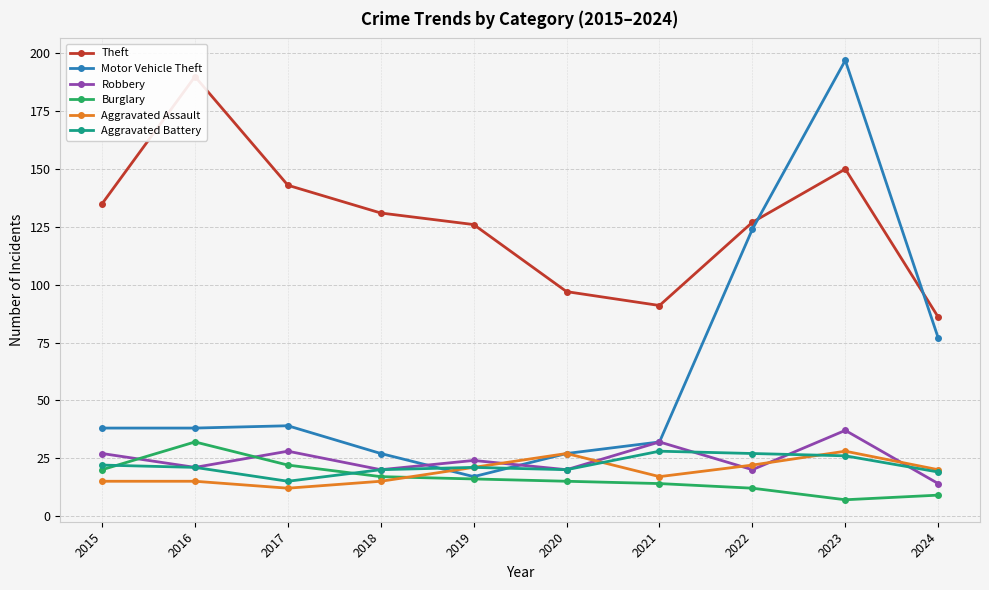

Is the value of Motor Vehicle Theft at 2022 greater than the value of Robbery at 2022?

Yes